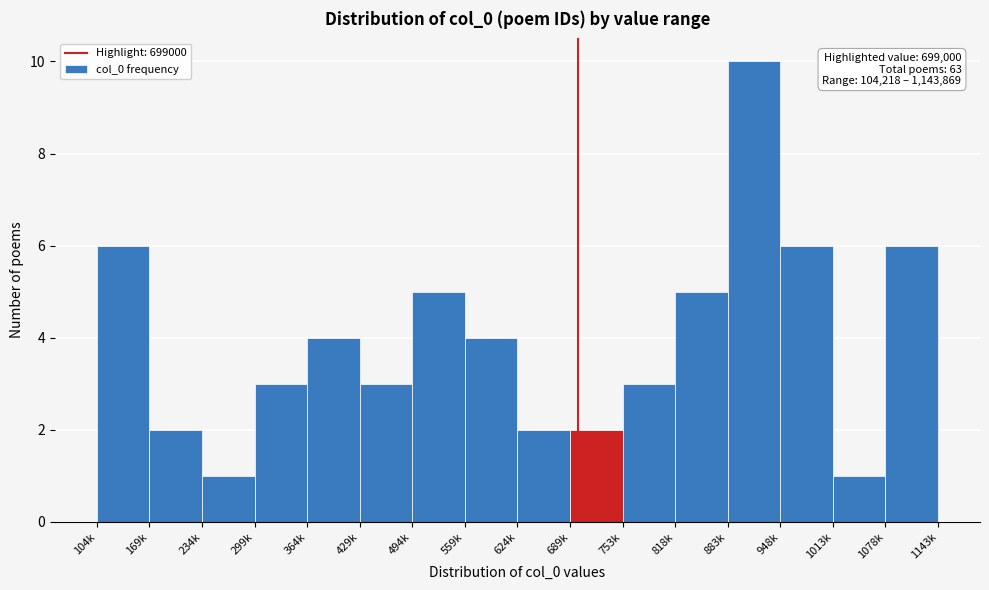

Reading right to left, what are all the values shown in this chart?

1078k=6	1013k=1	948k=6	883k=10	818k=5	753k=3	689k=2	624k=2	559k=4	494k=5	429k=3	364k=4	299k=3	234k=1	169k=2	104k=6